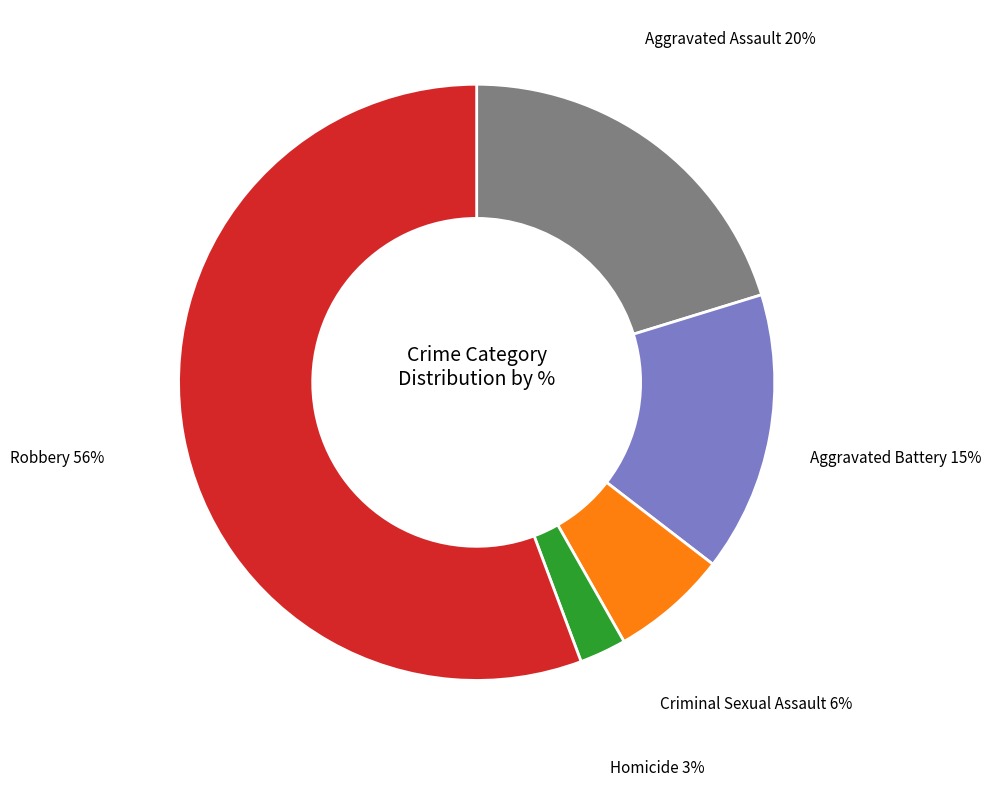

How many segments does this pie chart have?

5